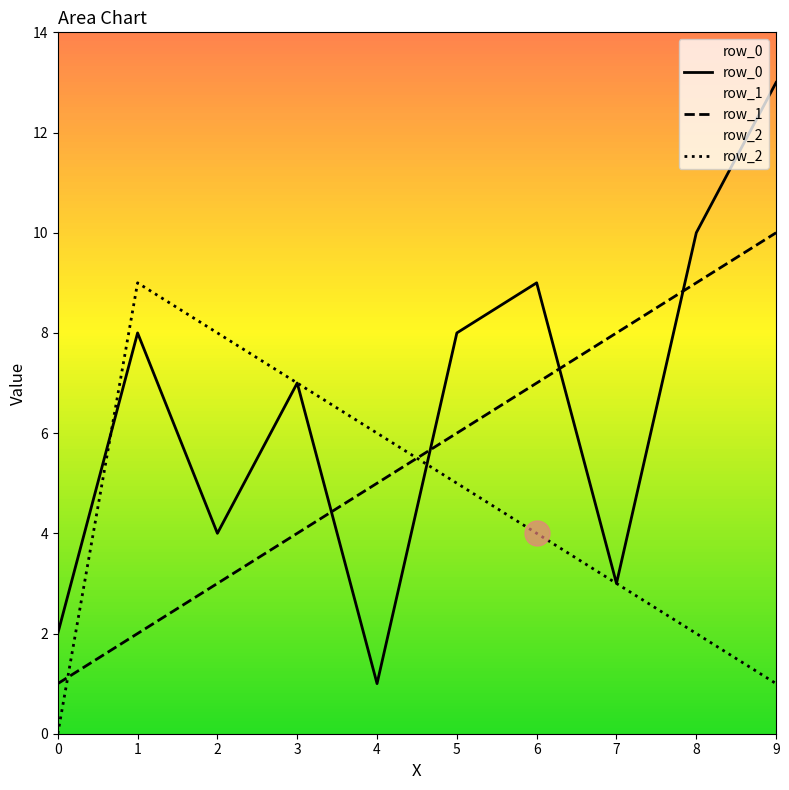

Where do row_0 and row_2 first cross each other?

0 and 1